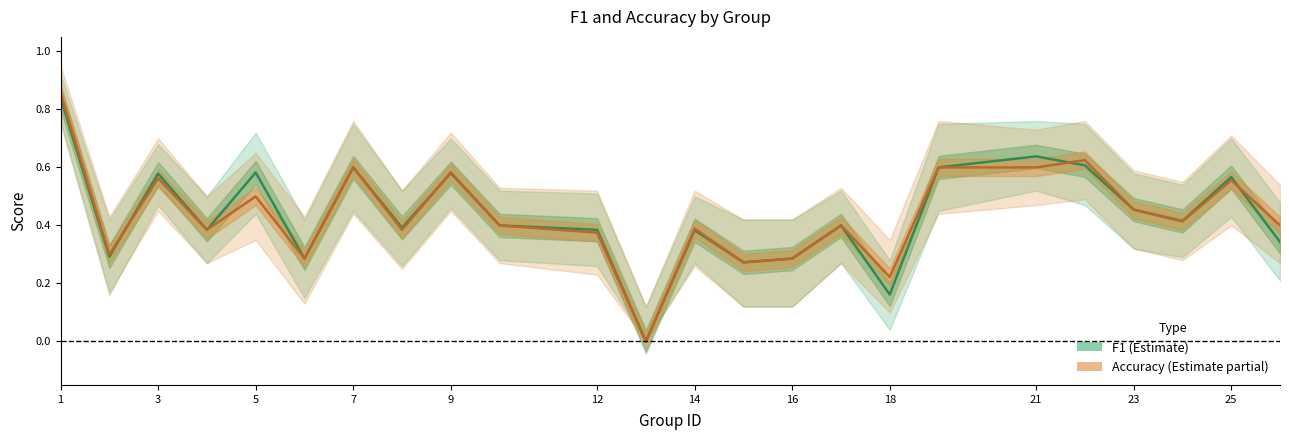

What is the difference between the maximum and minimum values in the f1 series?

0.8